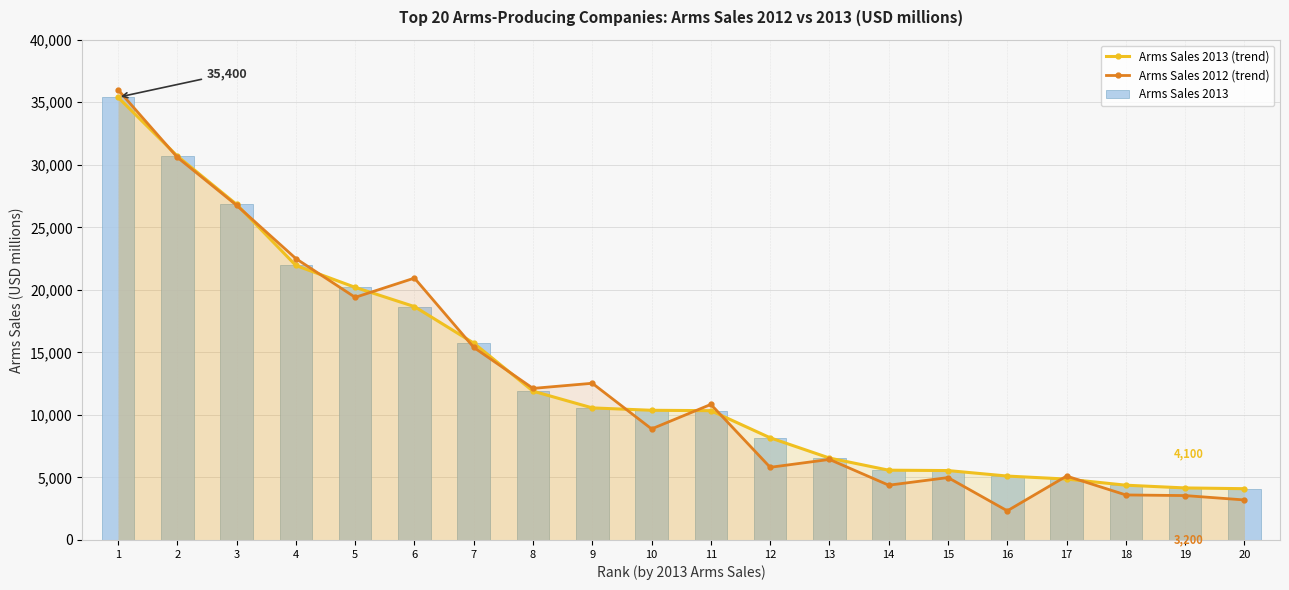

Reading left to right, transcribe all the data shown in this chart.

Arms Sales 2013 (trend): 35400	30700	26830	21950	20200	18660	15740	11900	10560	10370	10340	8170	6550	5580	5550	5110	4870	4380	4160	4100
Arms Sales 2012 (trend): 36000	30600	26760	22500	19400	20940	15400	12120	12530	8880	10840	5810	6440	4380	4990	2330	5110	3600	3550	3200
Arms Sales 2013: 35400	30700	26830	21950	20200	18660	15740	11900	10560	10370	10340	8170	6550	5580	5550	5110	4870	4380	4160	4100